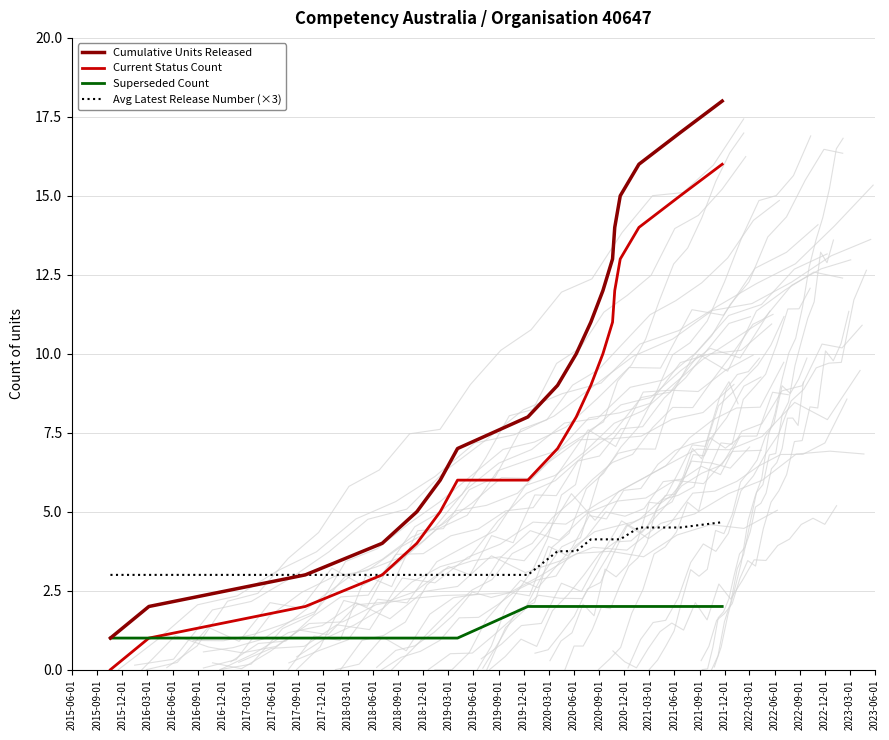

Is this an area chart (filled region under the line)?

No